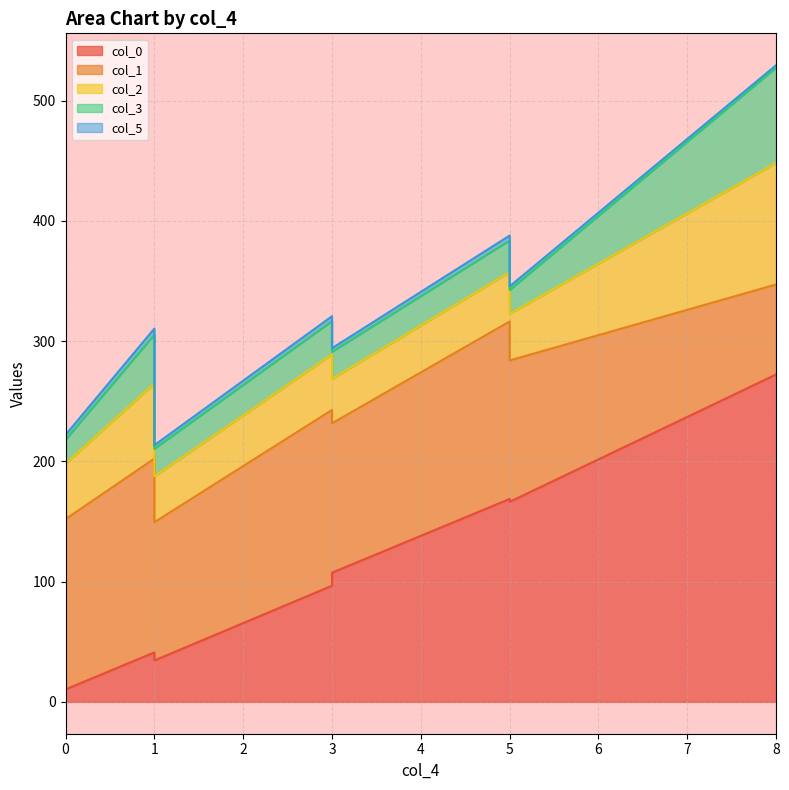

What is the difference between the maximum and minimum values in the col_2 series?

64.1